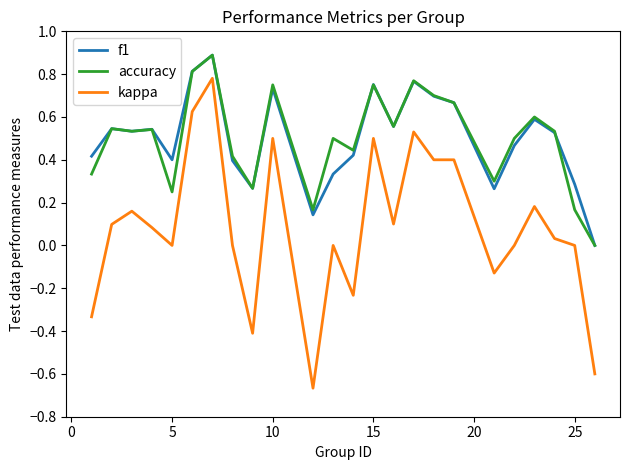

Which series has the largest range (max minus min)?

kappa